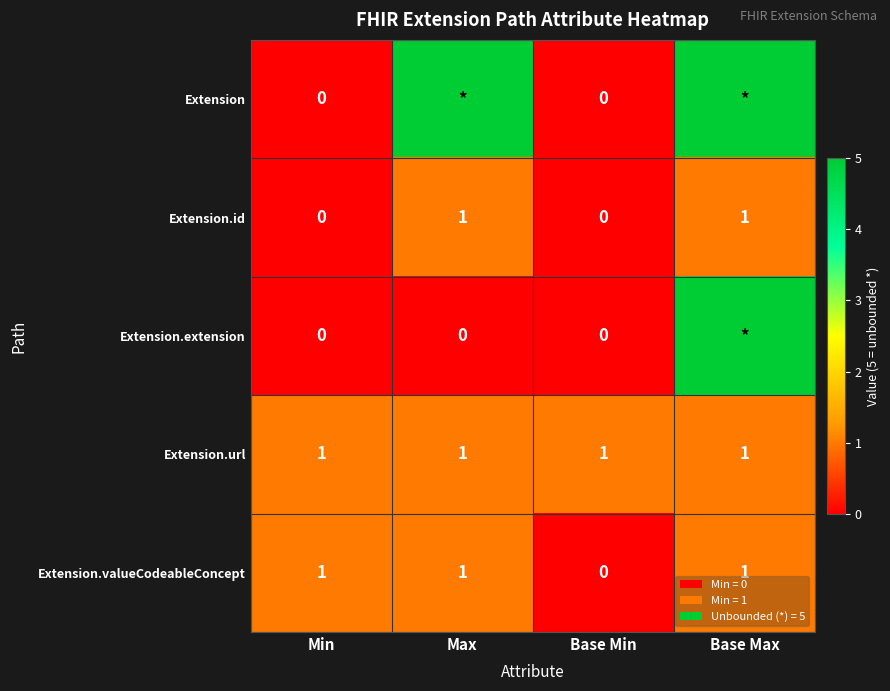

What is the sum of all Extension.url values?

4